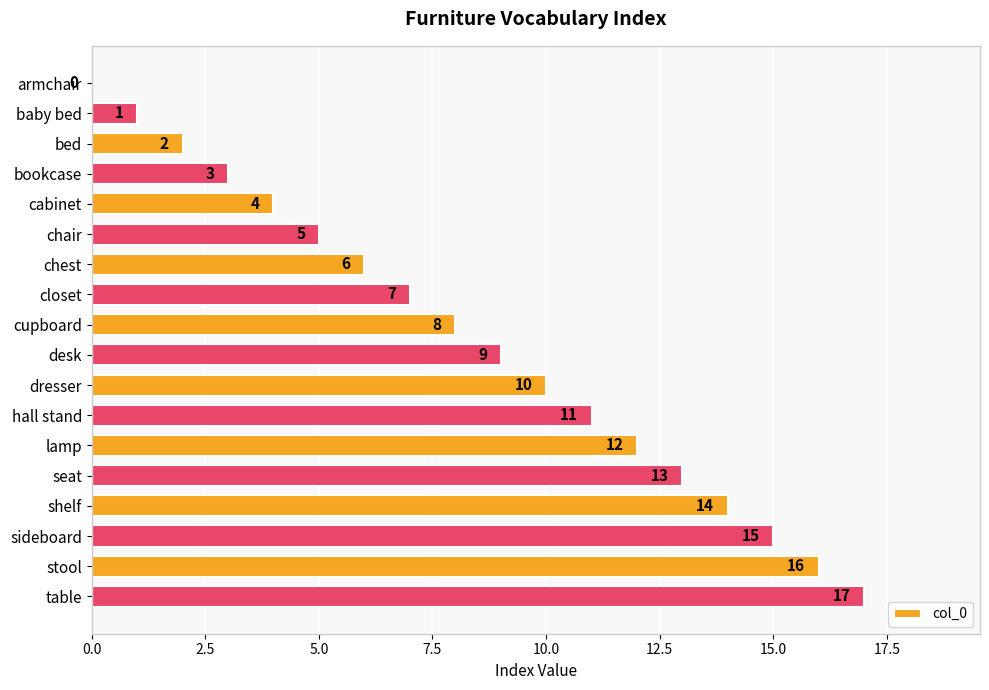

The chart shows a value of -10 at armchair. True or false?

False